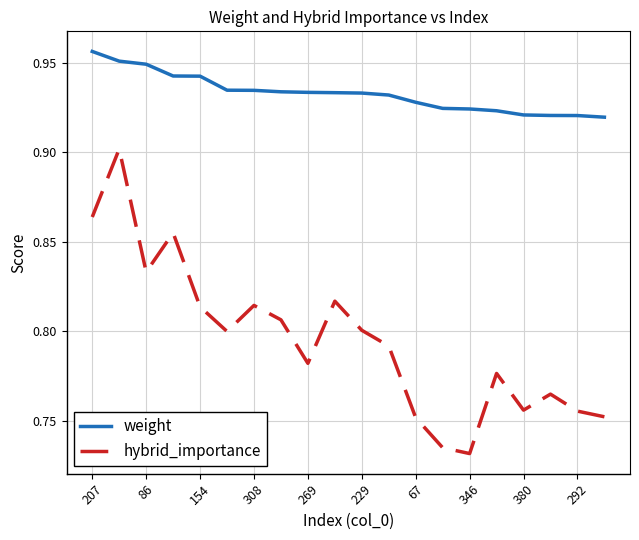

Which series has the largest total across all categories?

weight